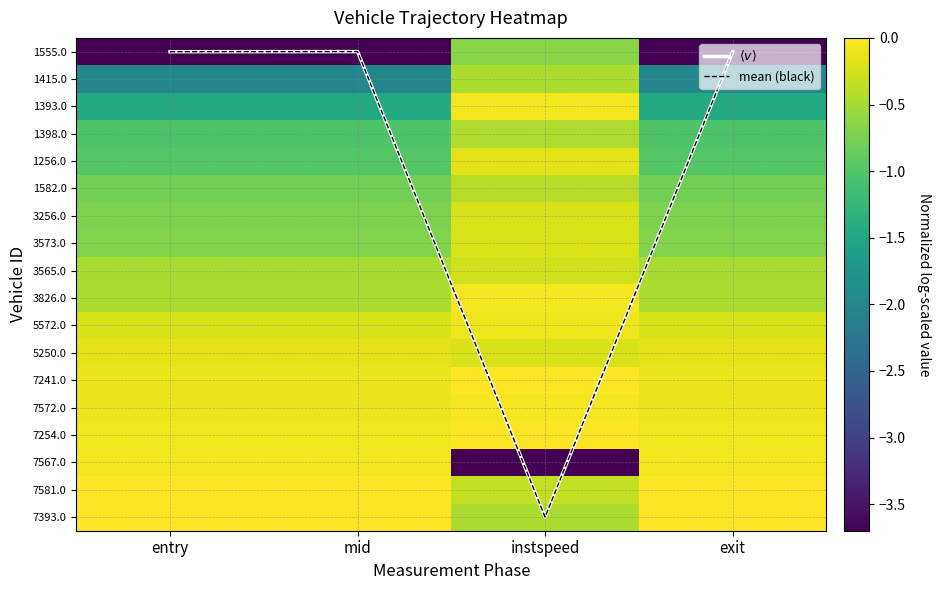

Which series has the largest total across all categories?

$\langle v \rangle$